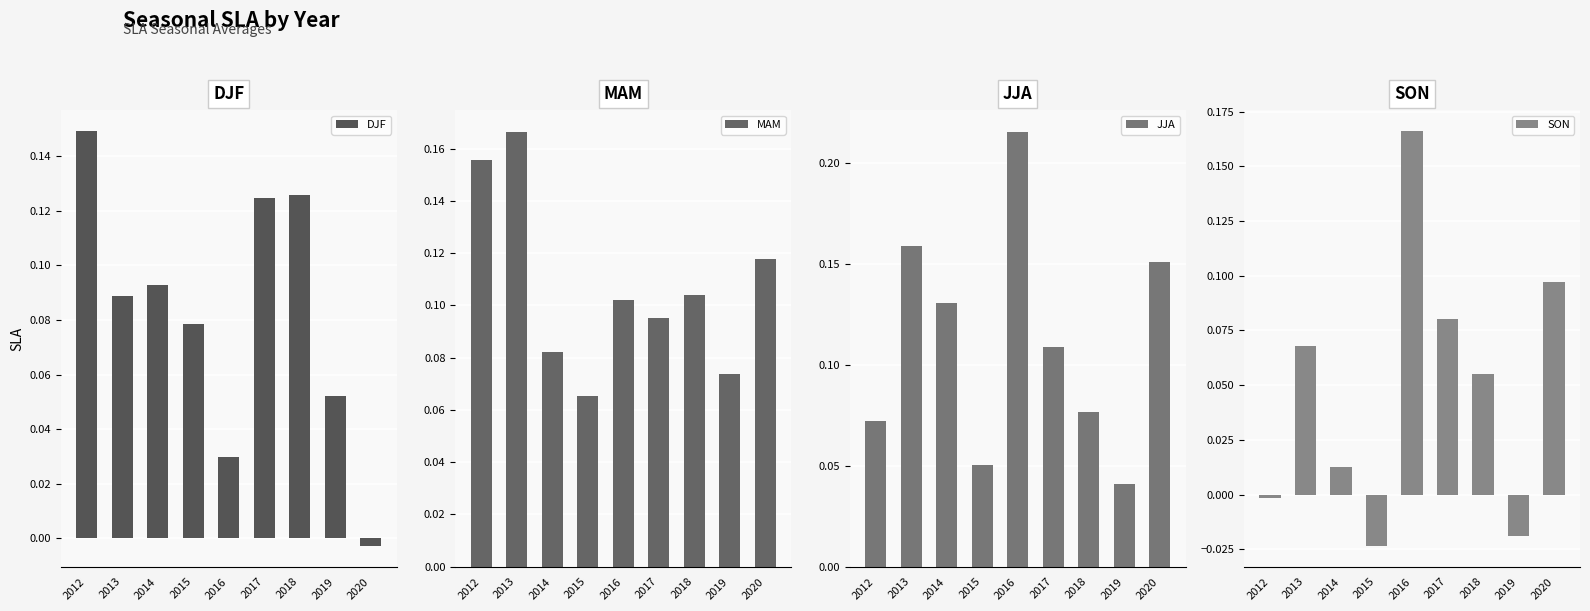

What is the sum of all MAM values?

1.0